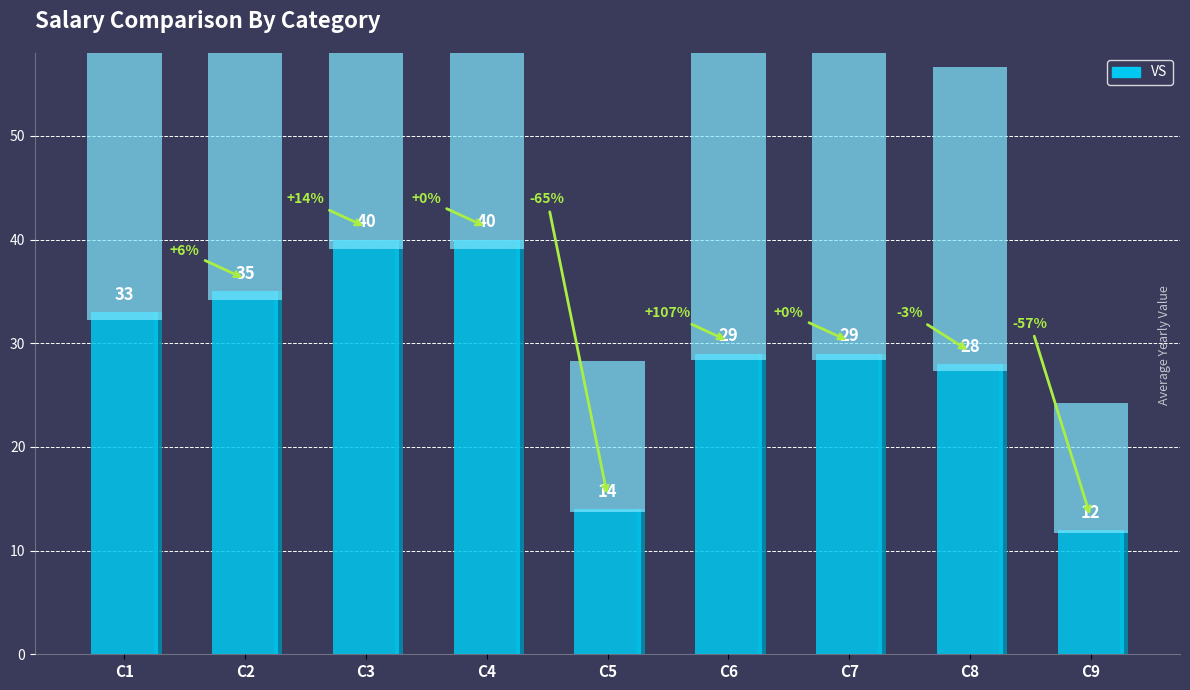

What is the ratio of the value at C6 to the value at C8?

1.0